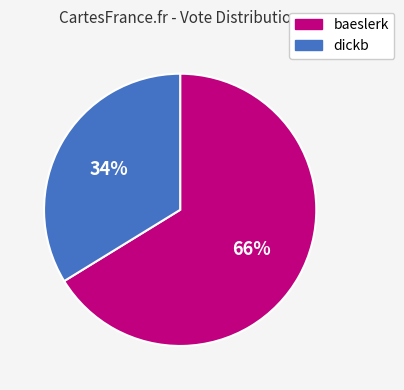

Rank the categories by value from lowest to highest.

dickb, baeslerk